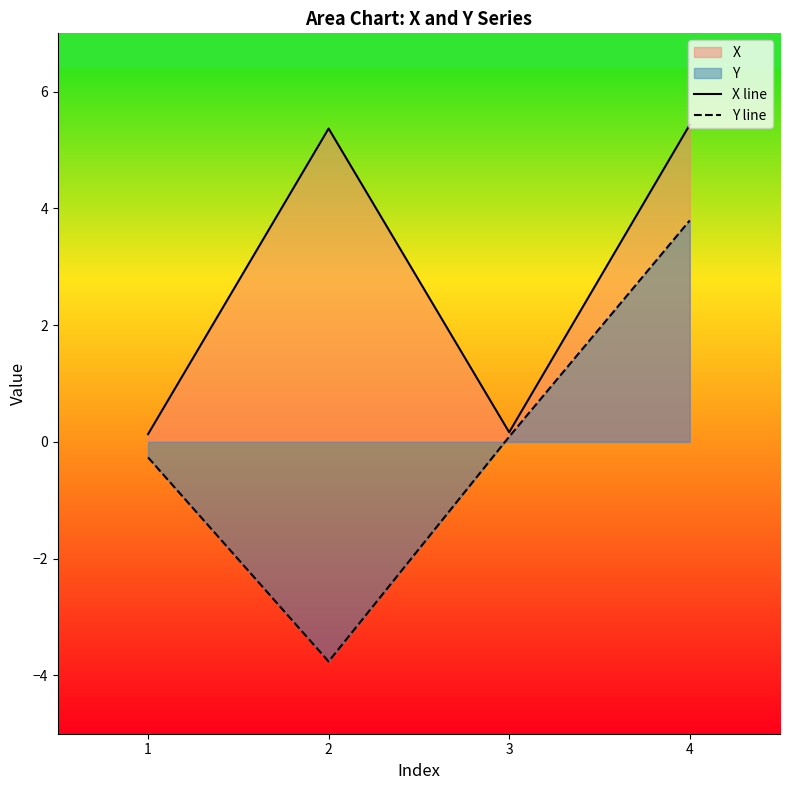

How many values in Y line are above zero?

2